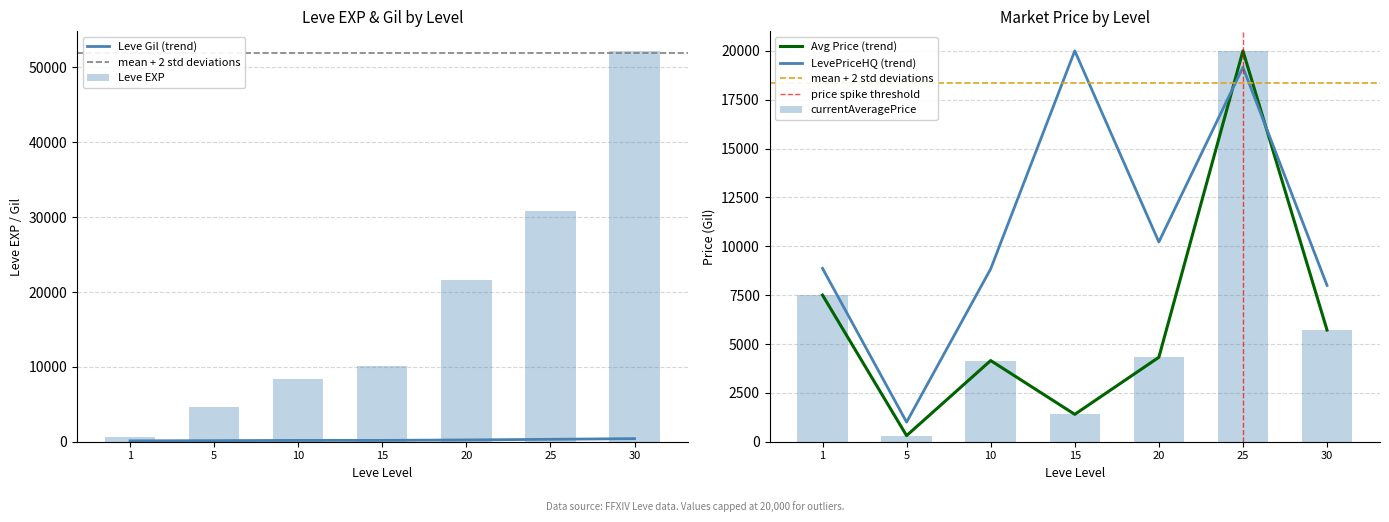

Between 30 and 10, which is larger?

30